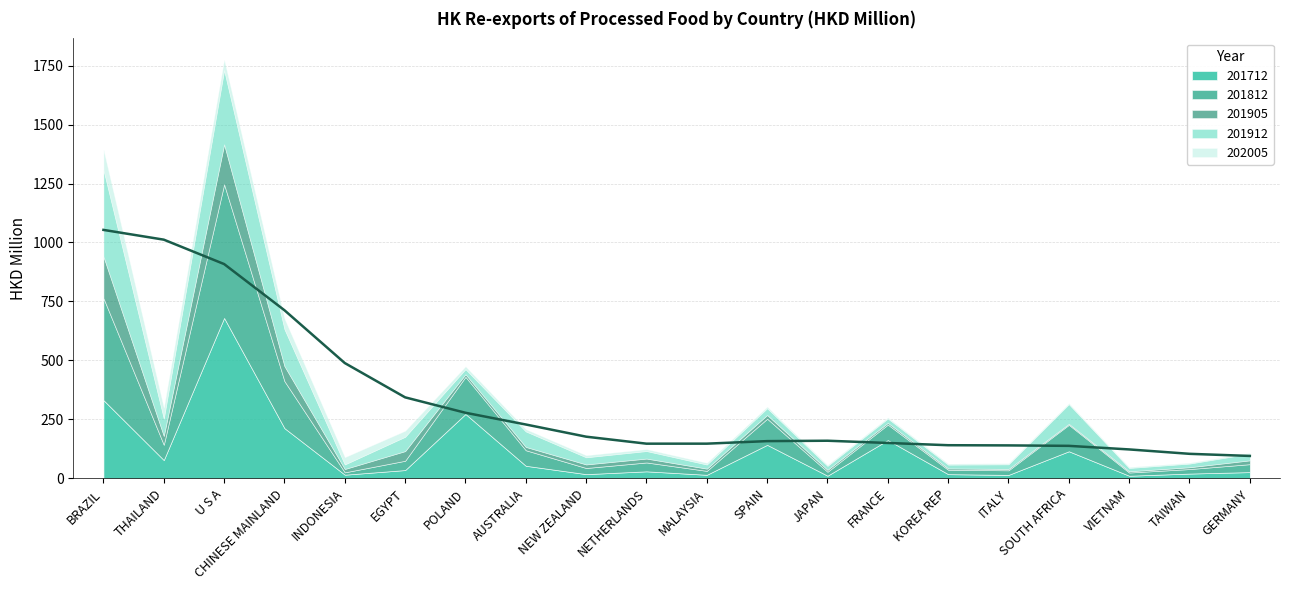

Which category has the highest value in the 201812 series?

U S A